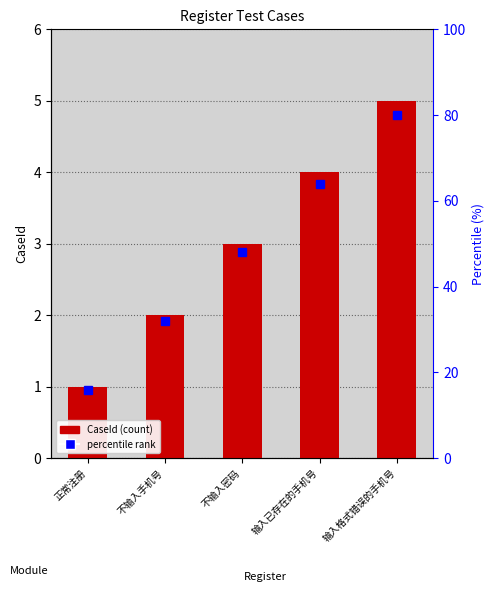

Read the value at 输入已存在的手机号.

4